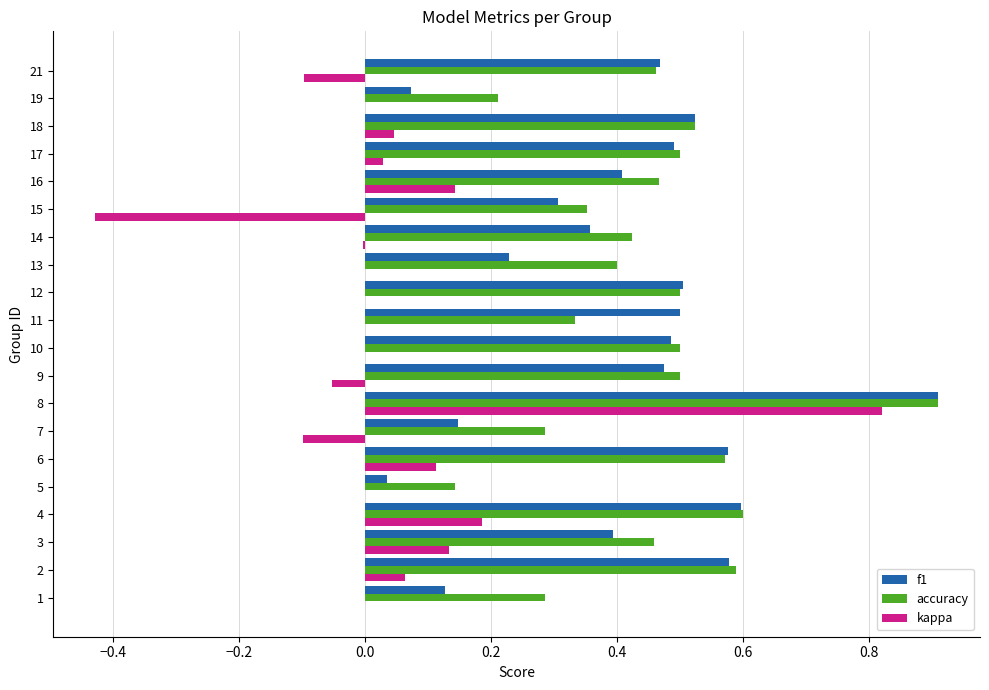

What is the total value across all series at 18?

1.1